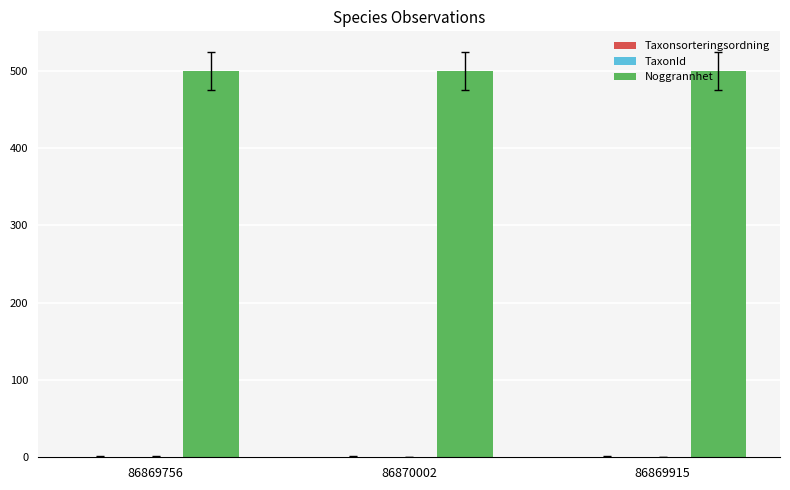

Count the number of categories in the chart.

3